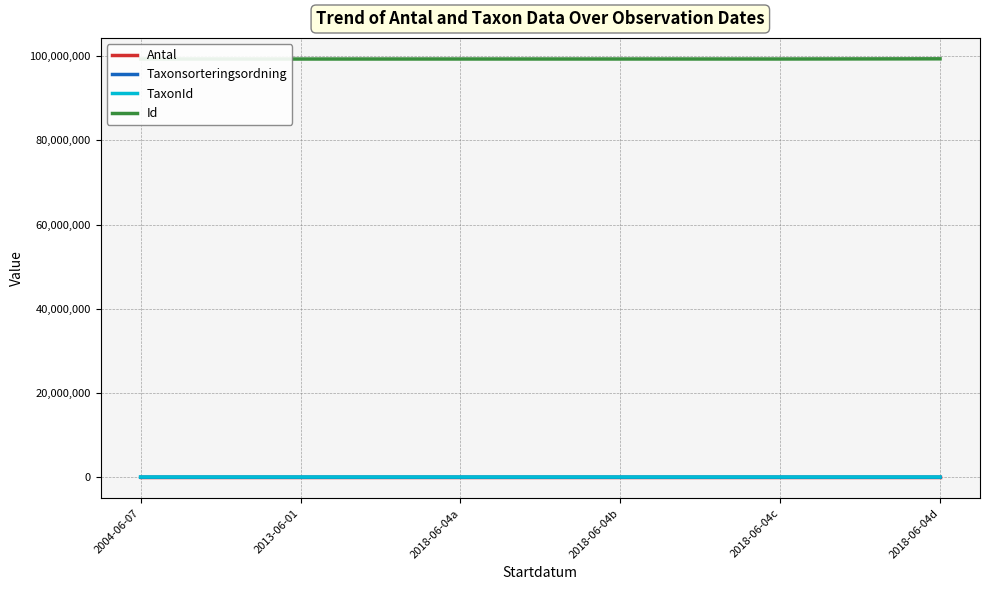

The Taxonsorteringsordning series shows 55981 at 2018-06-04d. True or false?

True